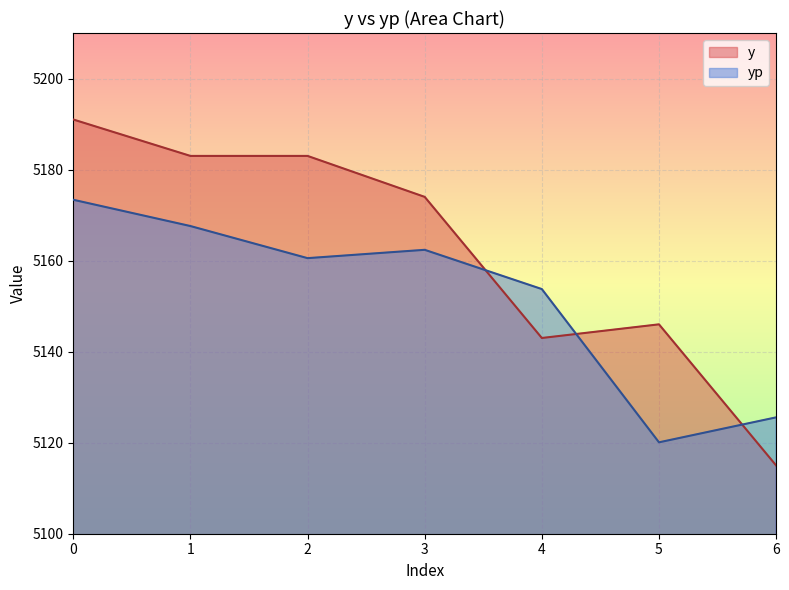

What are all the series names shown in the legend?

y, yp